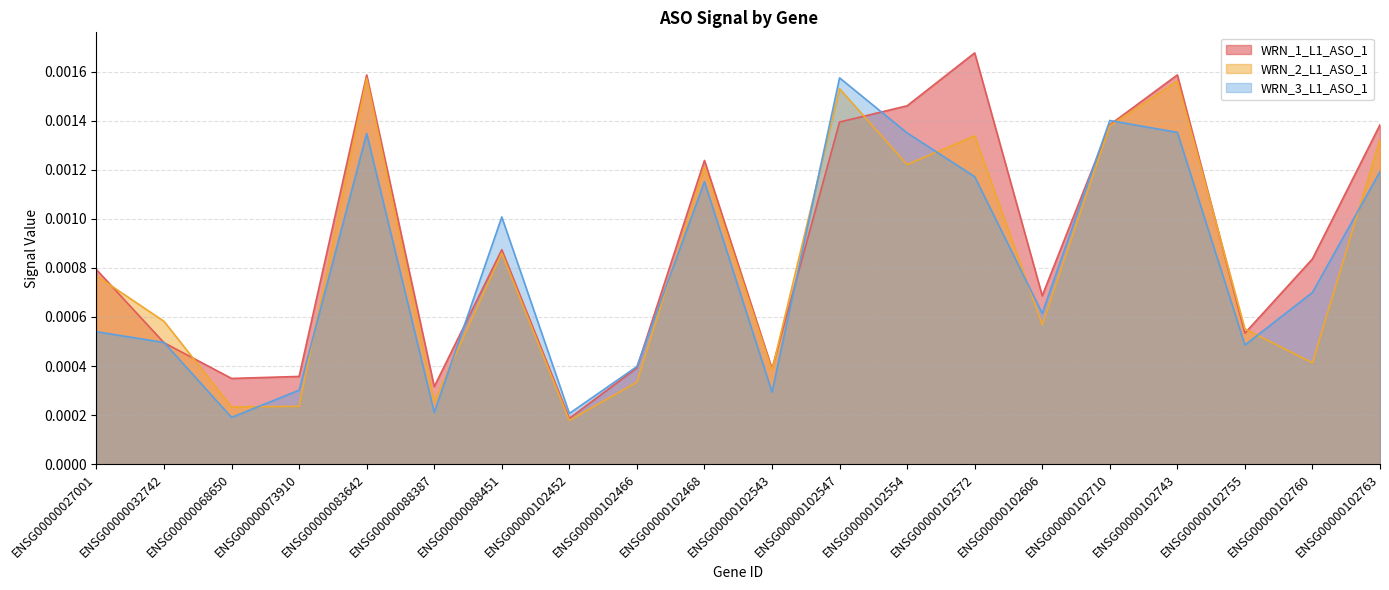

At which category does WRN_1_L1_ASO_1 reach its first local valley?

ENSG00000068650